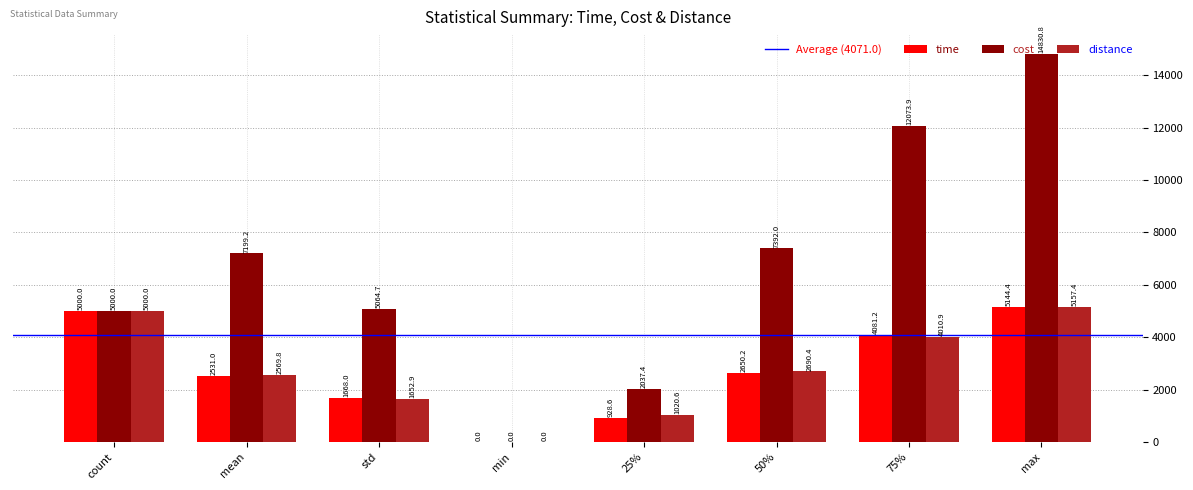

Which series has the largest total across all categories?

cost